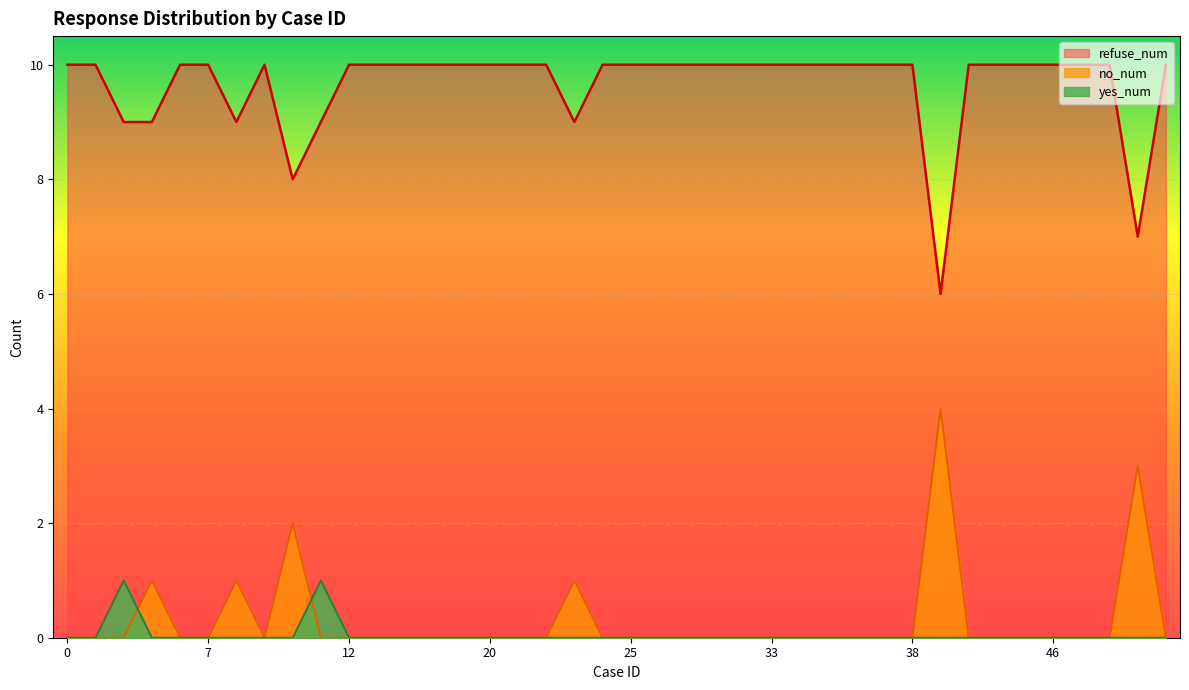

Reading left to right, what are all the values shown in this chart?

yes_num: 0=0	2=0	3=1	4=0	6=0	7=0	8=0	9=0	10=0	11=1	12=0	13=0	14=0	18=0	19=0	20=0	21=0	22=0	23=0	24=0	25=0	28=0	29=0	31=0	32=0	33=0	34=0	35=0	36=0	37=0	38=0	39=0	40=0	41=0	45=0	46=0	47=0	48=0	49=0	51=0
no_num: 0=0	2=0	3=0	4=1	6=0	7=0	8=1	9=0	10=2	11=0	12=0	13=0	14=0	18=0	19=0	20=0	21=0	22=0	23=1	24=0	25=0	28=0	29=0	31=0	32=0	33=0	34=0	35=0	36=0	37=0	38=0	39=4	40=0	41=0	45=0	46=0	47=0	48=0	49=3	51=0
refuse_num: 0=10	2=10	3=9	4=9	6=10	7=10	8=9	9=10	10=8	11=9	12=10	13=10	14=10	18=10	19=10	20=10	21=10	22=10	23=9	24=10	25=10	28=10	29=10	31=10	32=10	33=10	34=10	35=10	36=10	37=10	38=10	39=6	40=10	41=10	45=10	46=10	47=10	48=10	49=7	51=10